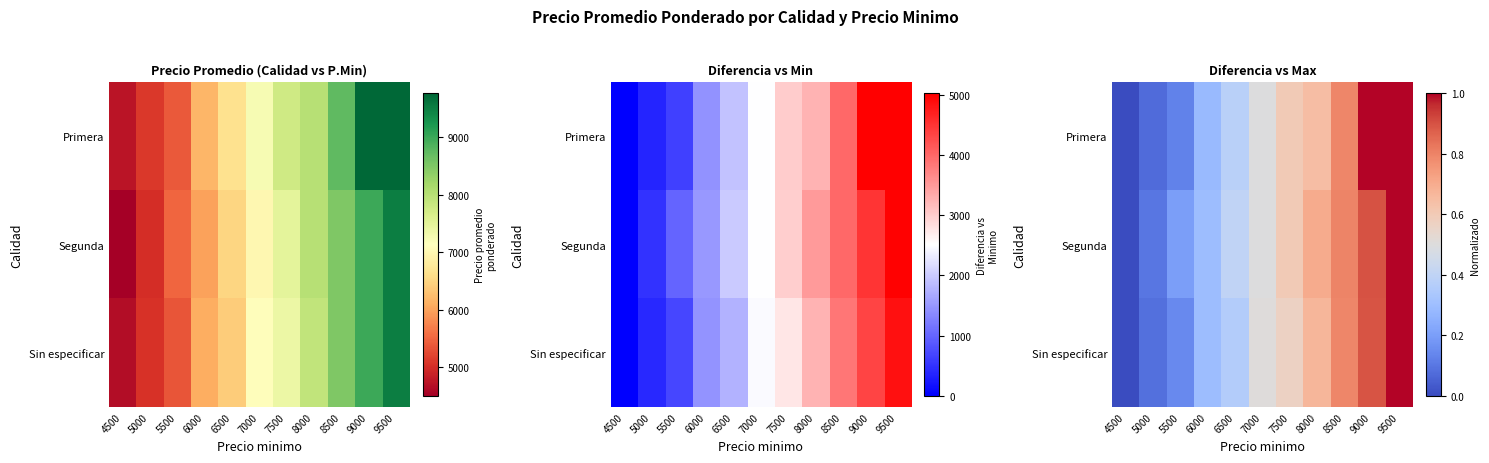

Which series changed the most between 4500 and 8000?

Segunda